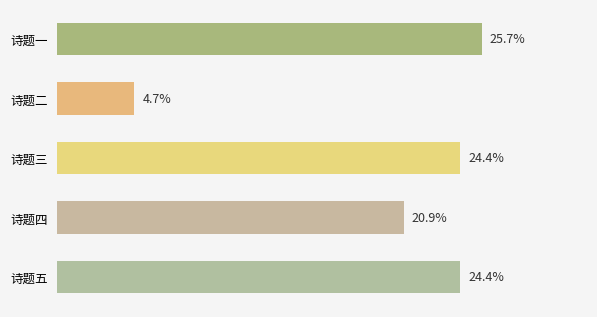

What is the label of the 4th bar from the bottom?

诗题二